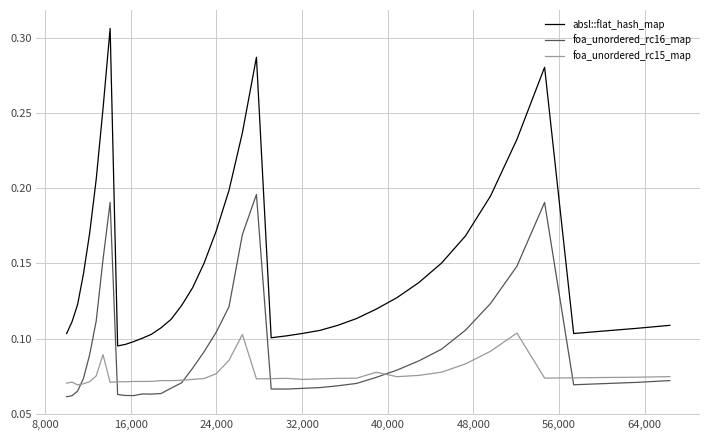

True or false: absl::flat_hash_map and foa_unordered_rc15_map cross at least once.

False